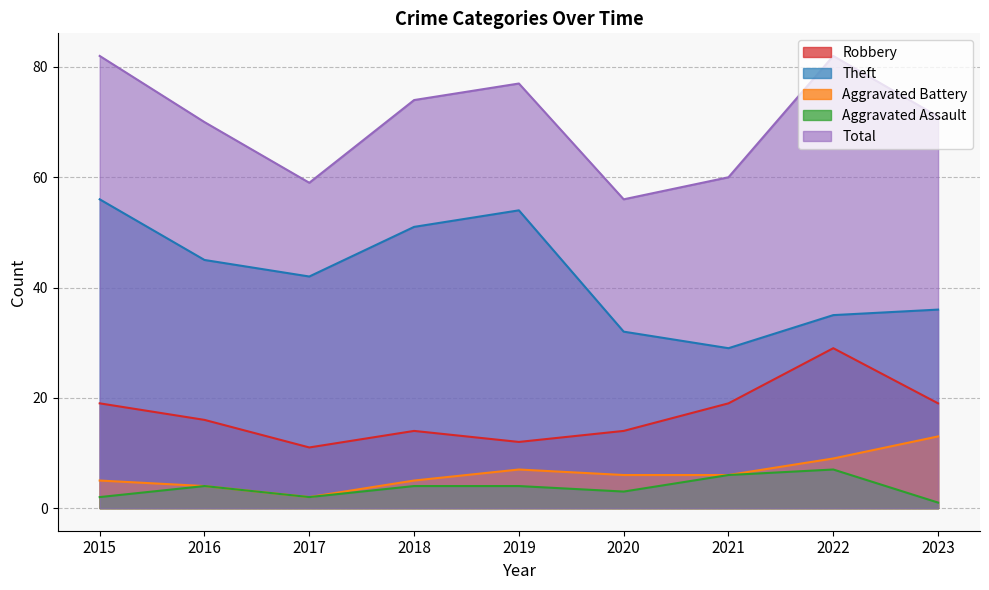

What is the maximum value shown in the chart?

82